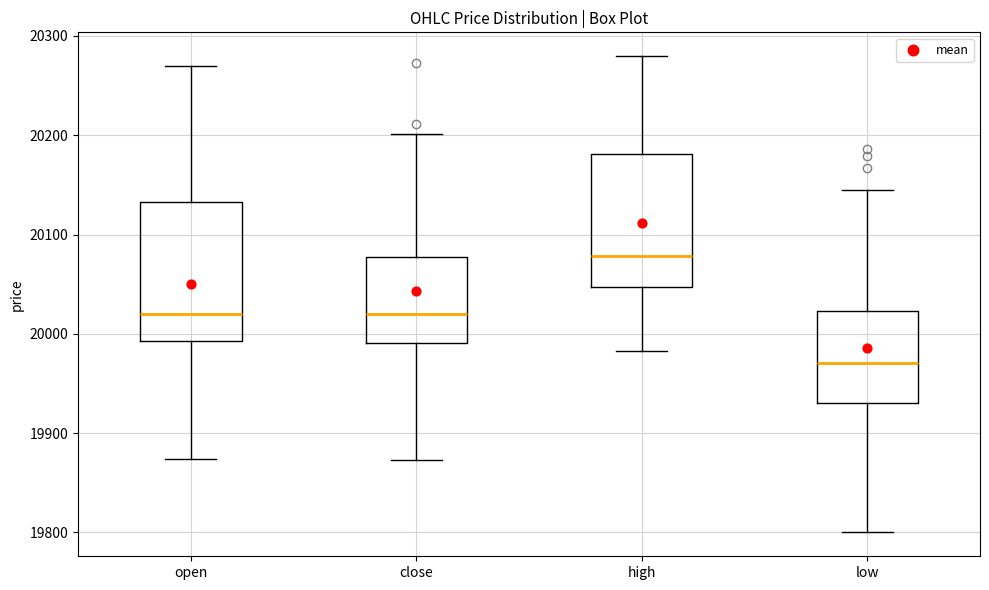

Where does the median line of the box for high sit on the y-axis? The values are not printed on the chart, so give them approximately, as read against the axis.

20080